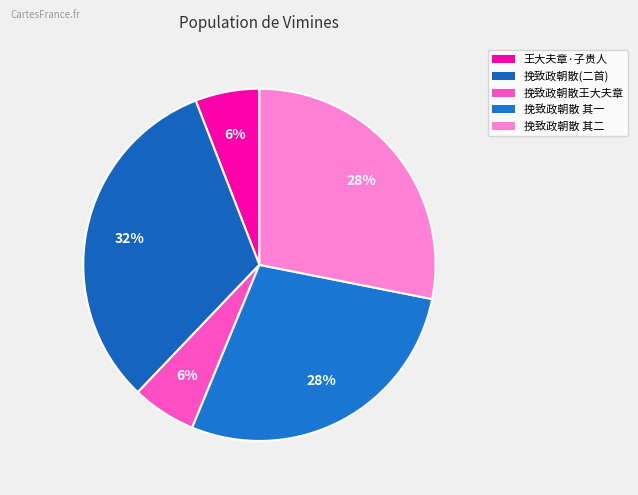

Count the number of slices in the pie.

5